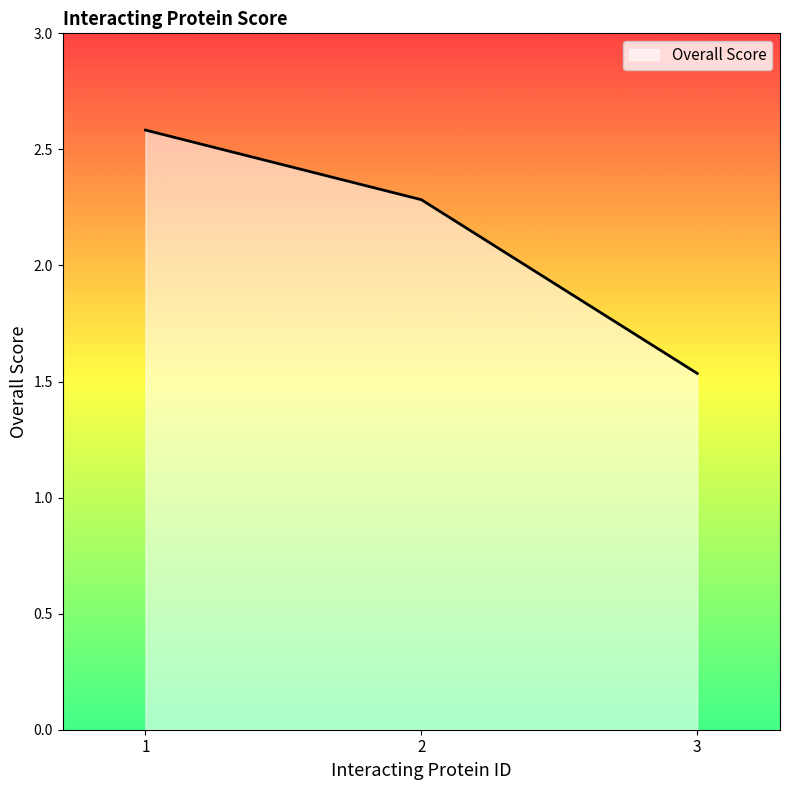

How many series are shown in this chart?

1